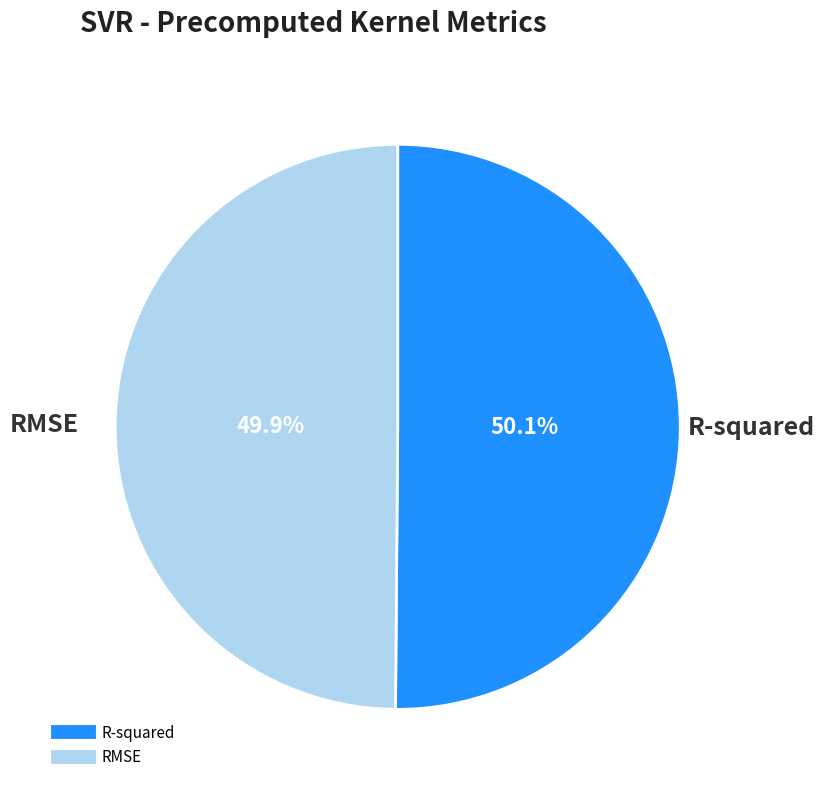

How much of the chart is everything except RMSE?

50.1%